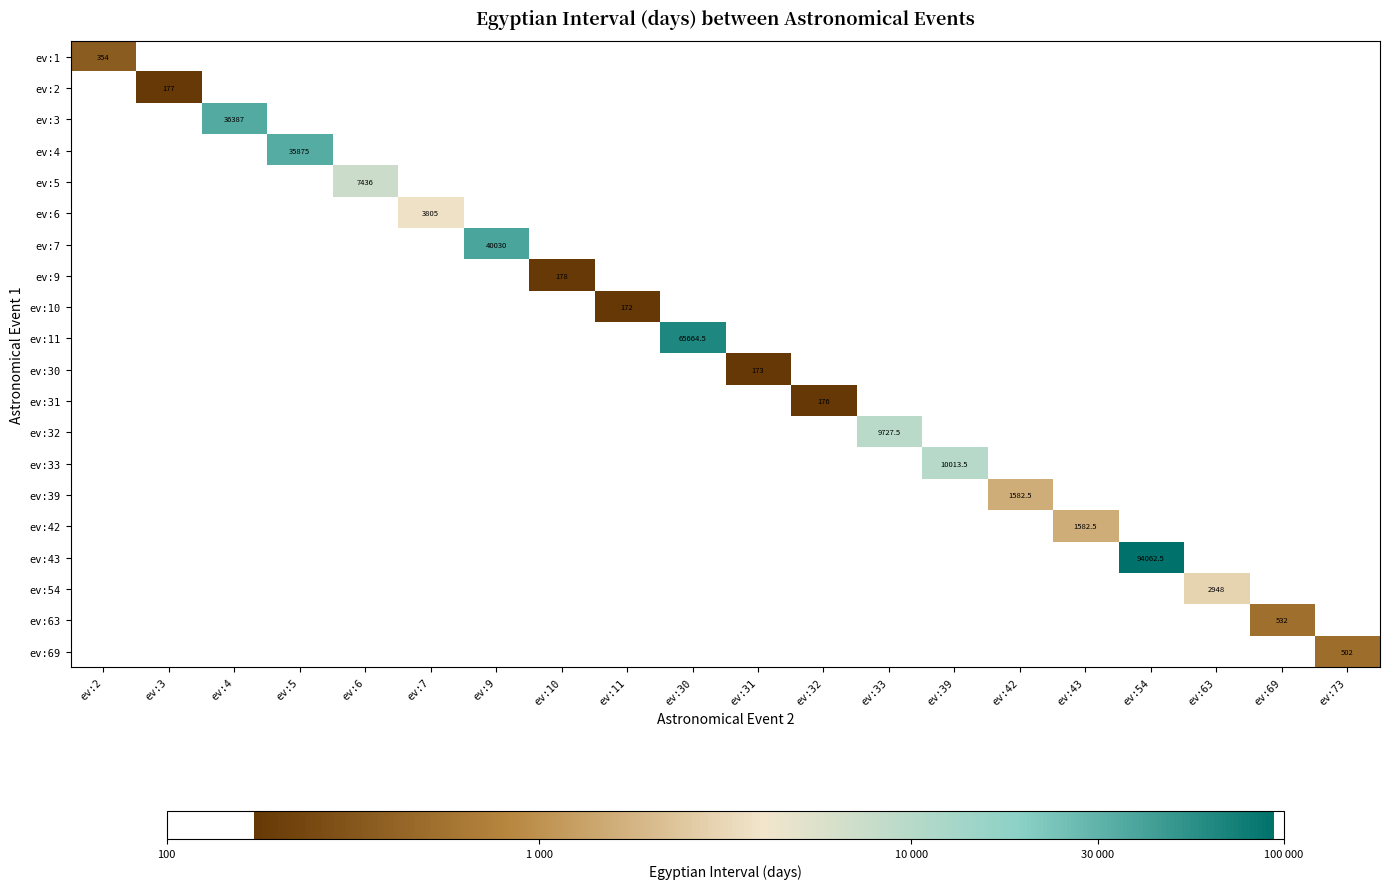

At which category does the chart reach its peak across all series?

ev:54